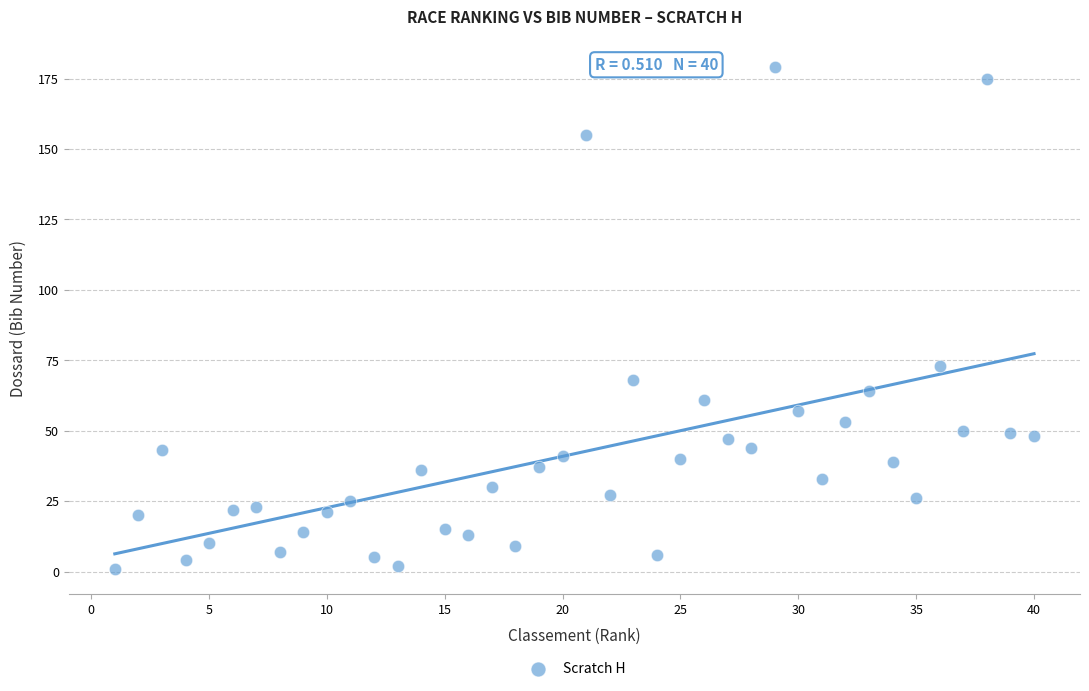

What is the range of Y values (max minus min)?

178